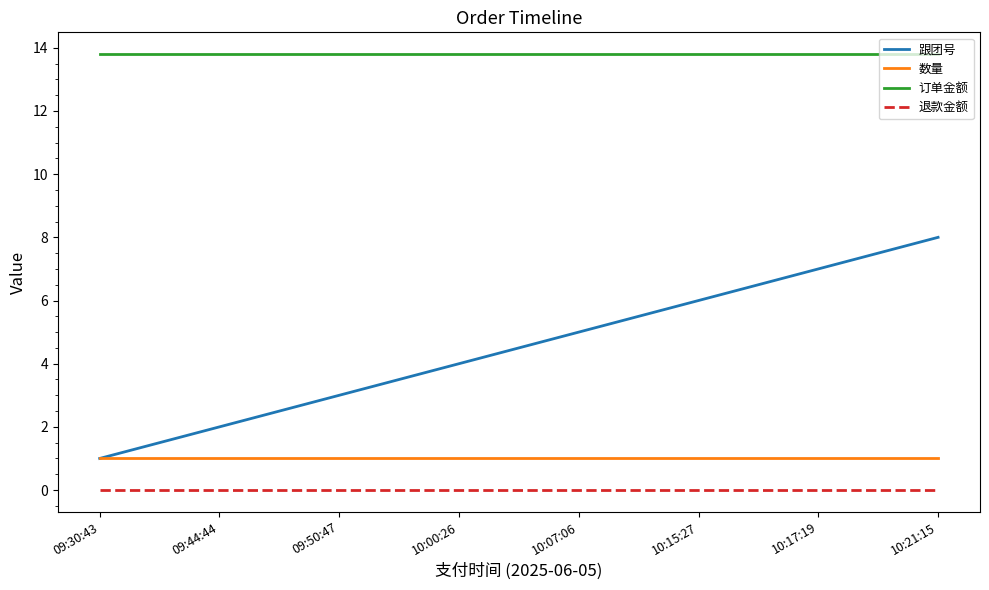

What is the maximum value shown in the chart?

13.8